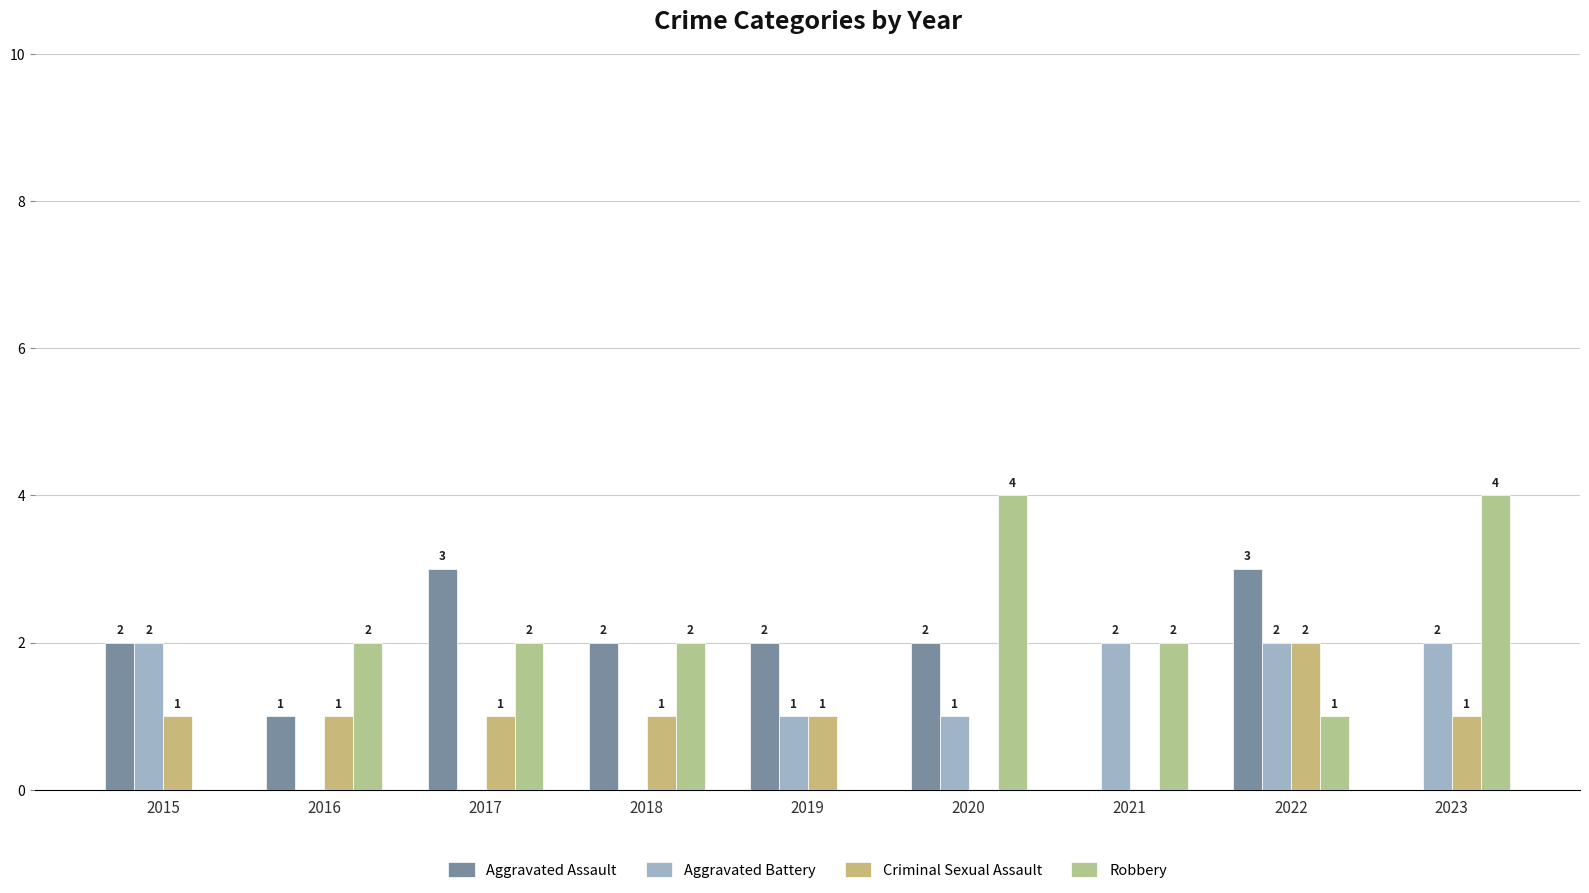

Rank the categories by Aggravated Assault value from lowest to highest.

2021, 2023, 2016, 2015, 2018, 2019, 2020, 2017, 2022